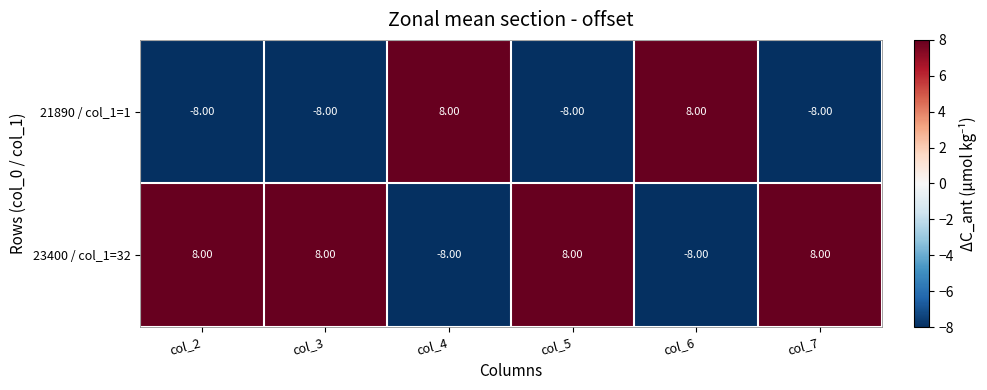

At col_5, list the series in order from largest to smallest.

23400 / col_1=32, 21890 / col_1=1